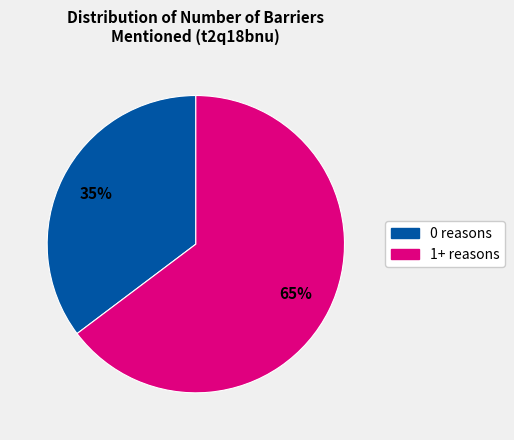

Does any single category account for the majority?

Yes